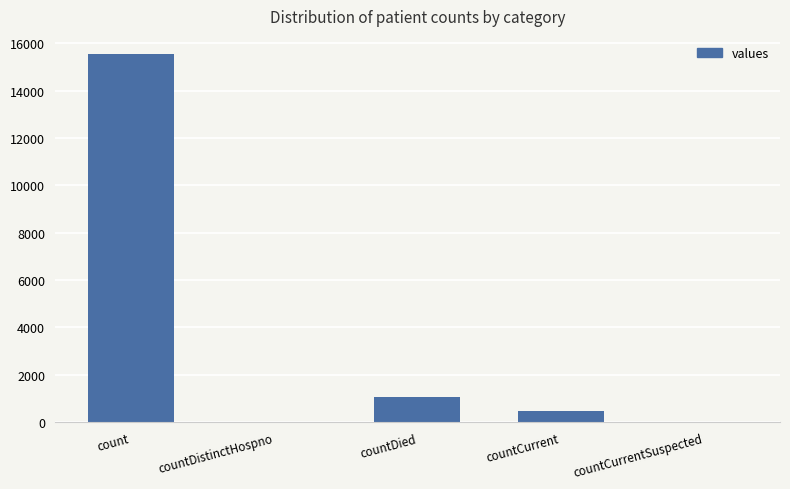

What is the average value?

3420